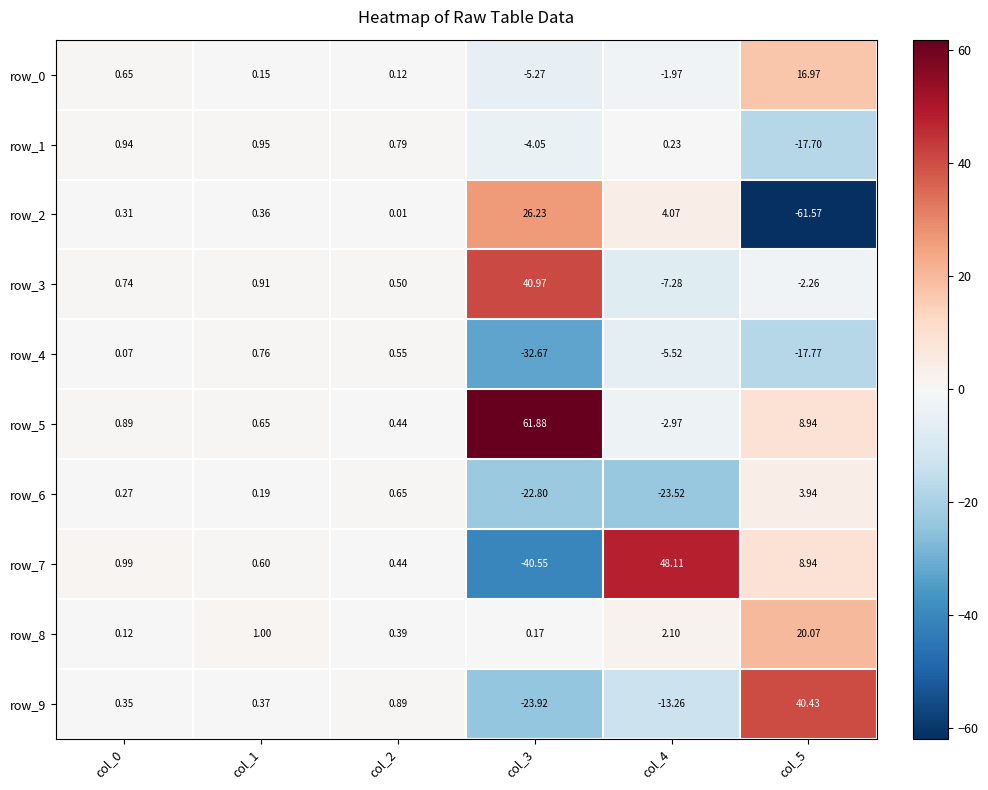

What is the minimum value for row_1?

-17.7